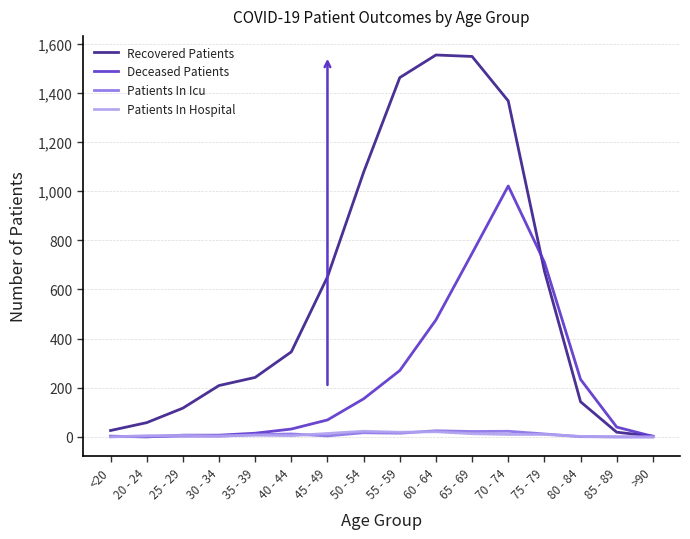

What is the difference between the maximum and minimum values in the Patients In Hospital series?

23